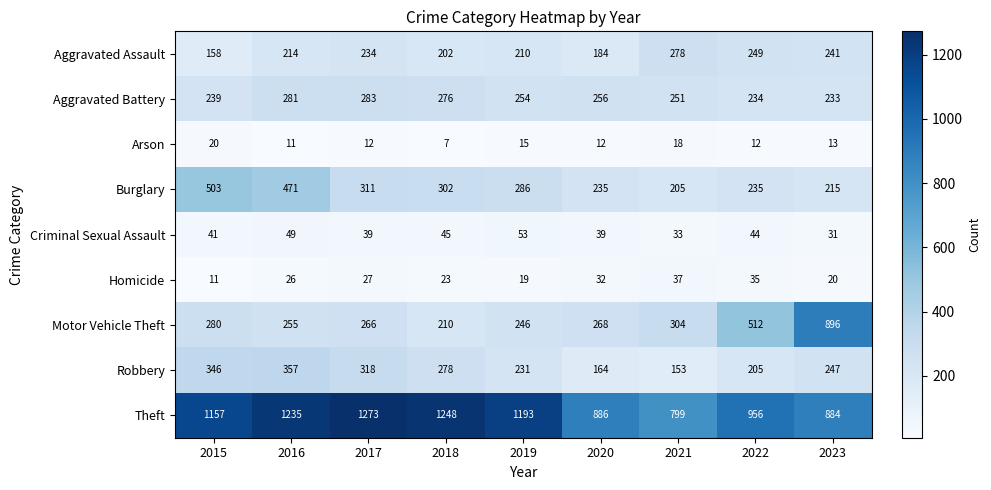

At which label is Theft closest to 1036?

2022